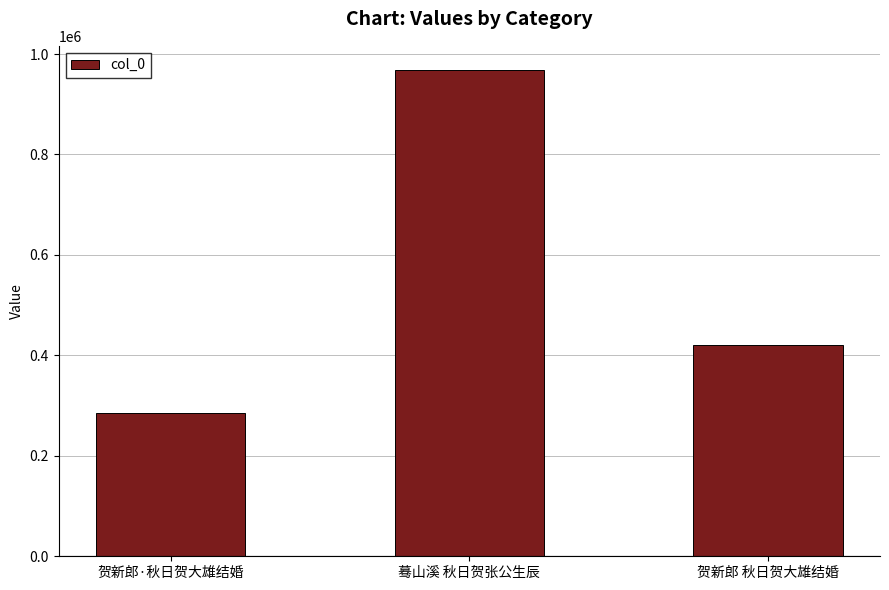

What is the greatest value displayed?

967971